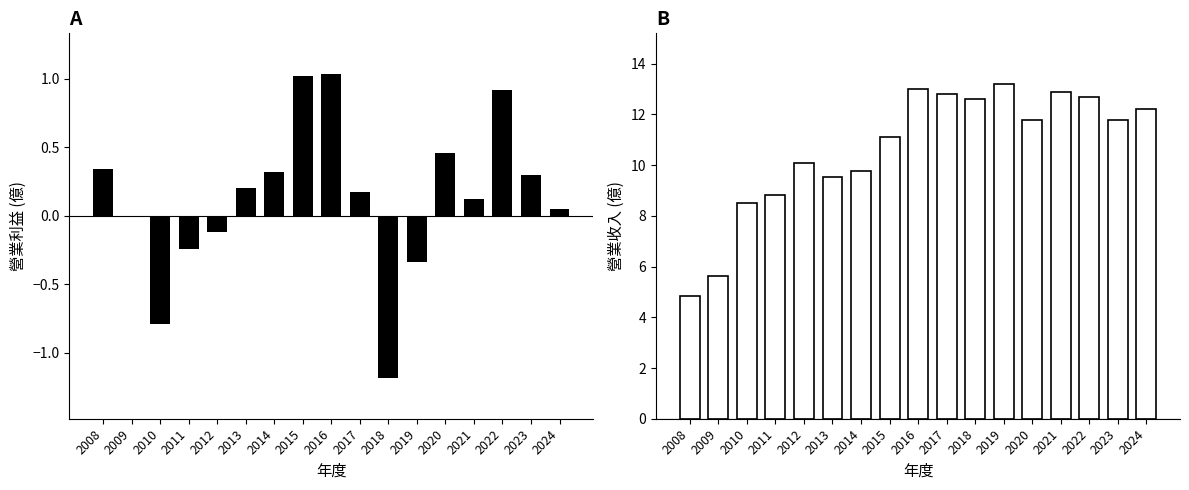

What are all the series names shown in the legend?

營業利益, 營業收入